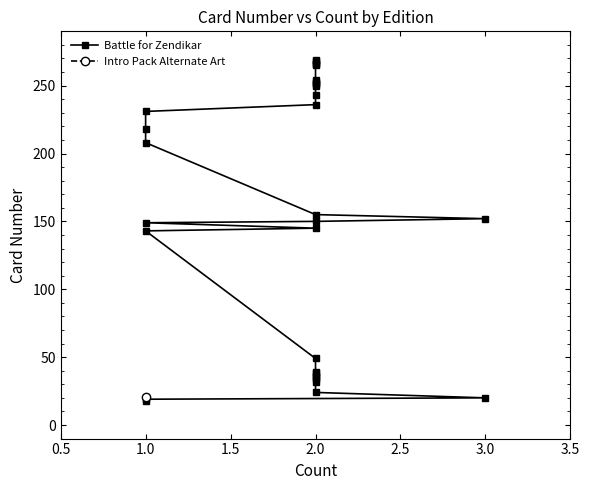

How many data points does each series have?

32